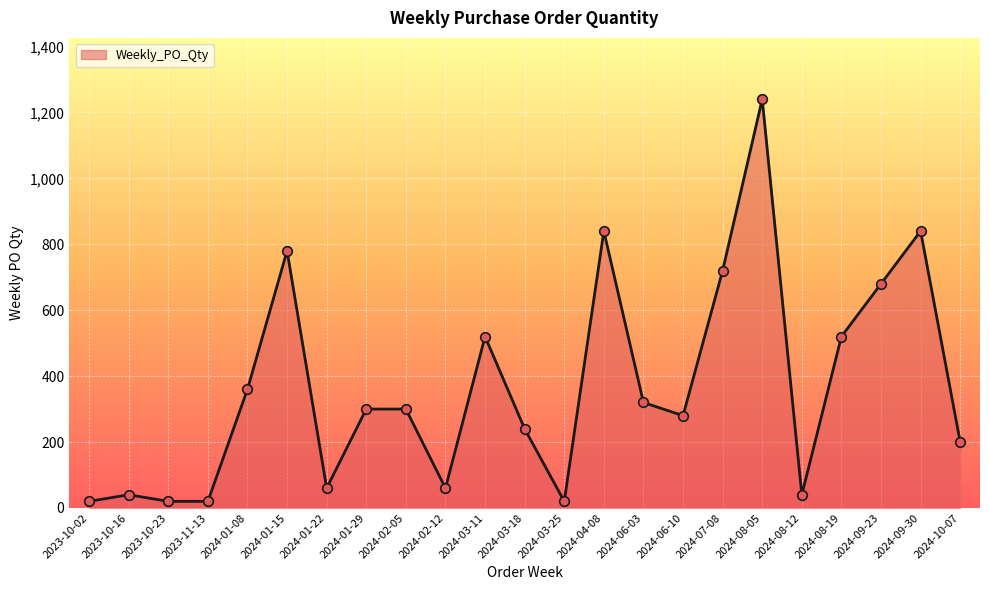

What is the change in value from 2024-08-12 to 2024-08-19?

+480